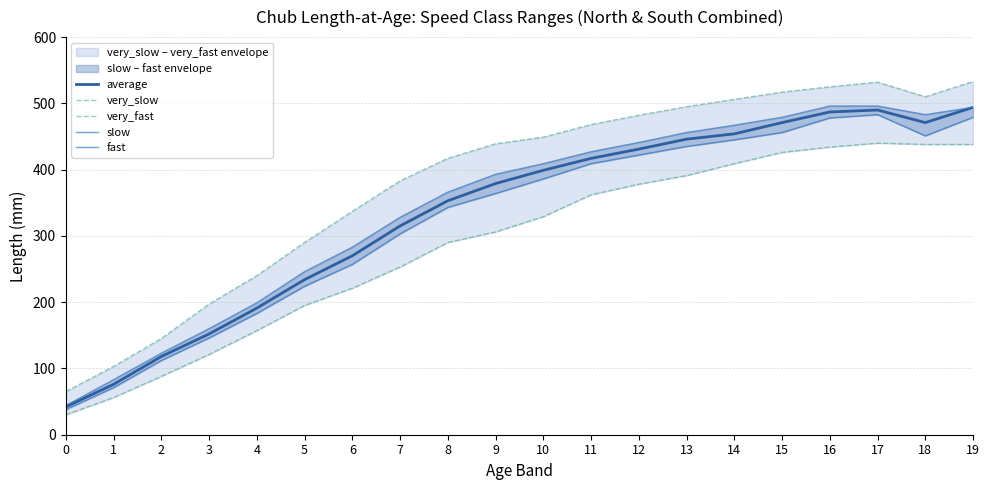

How many data points in very_fast are less than 449?

10